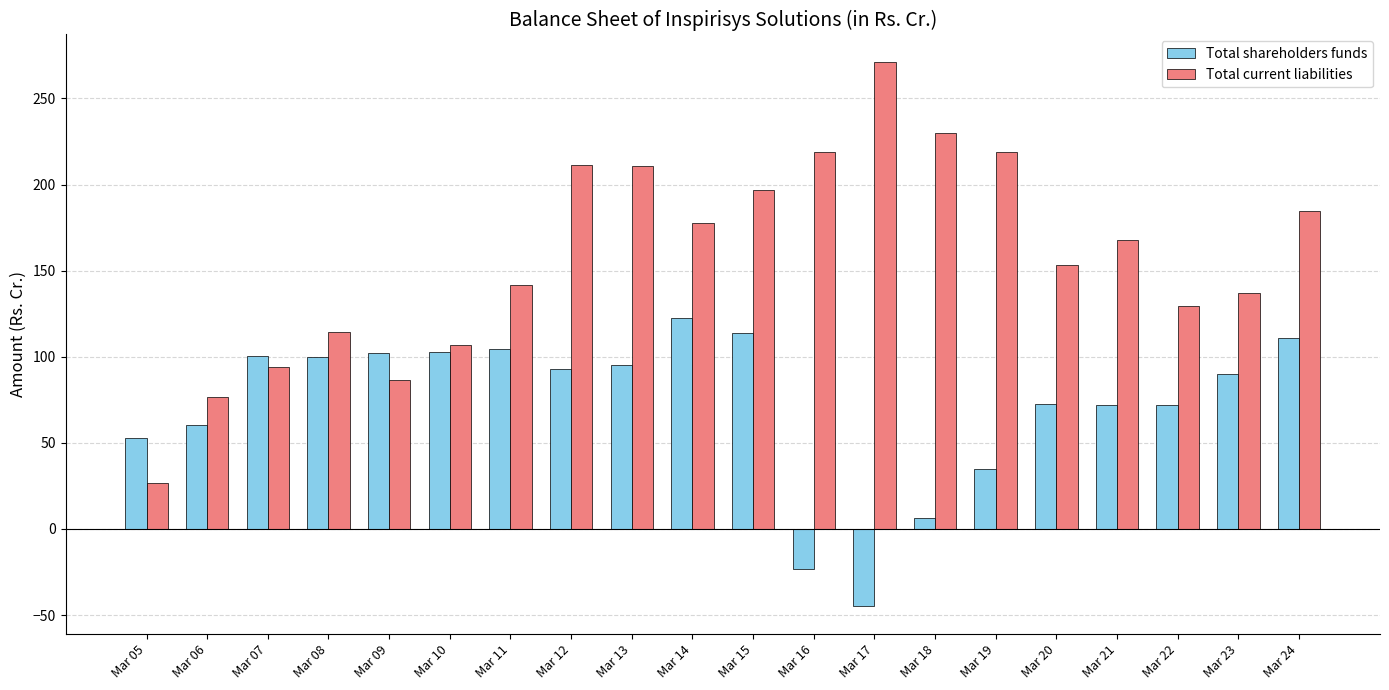

Are the bars horizontal?

No